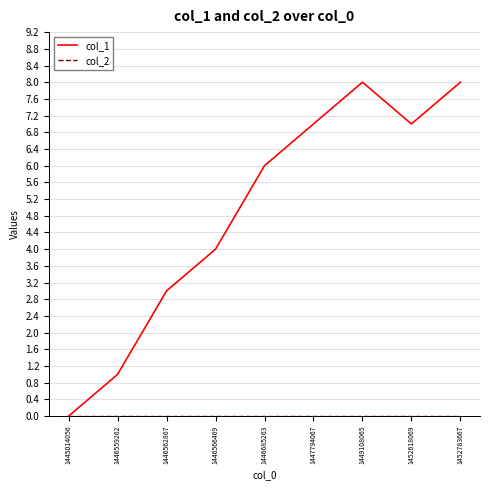

How many col_1 values are between 3 and 7?

5